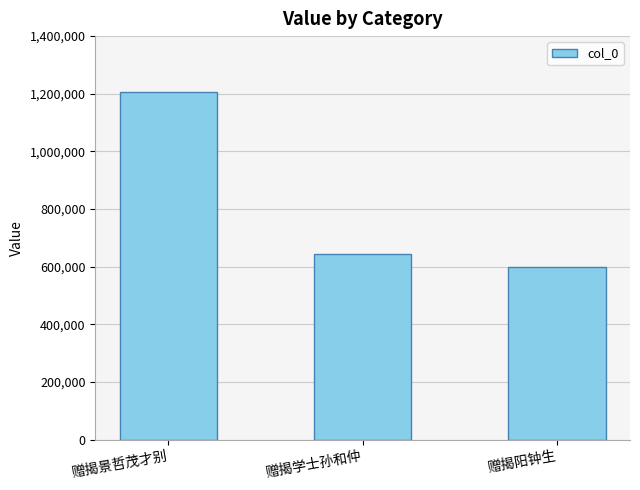

Rank the categories by value from lowest to highest.

赠揭阳钟生, 赠揭学士孙和仲, 赠揭景哲茂才别